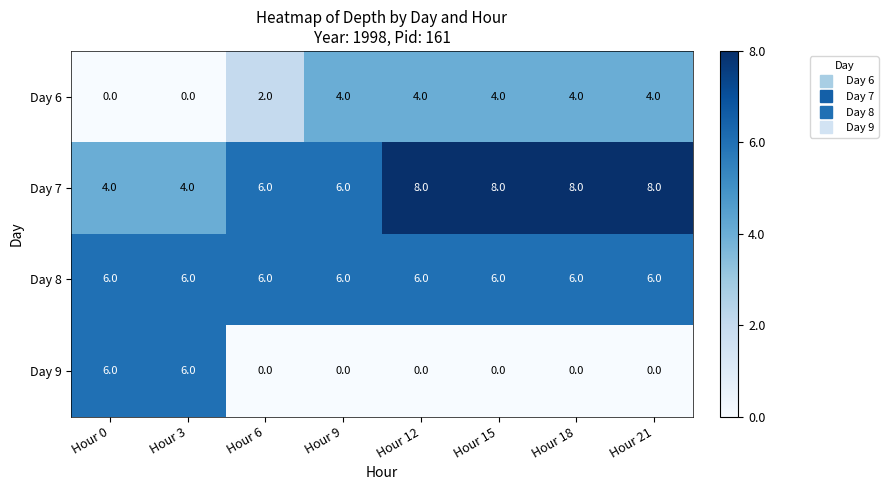

True or false: Day 9 has a value of 3 at Hour 15.

False